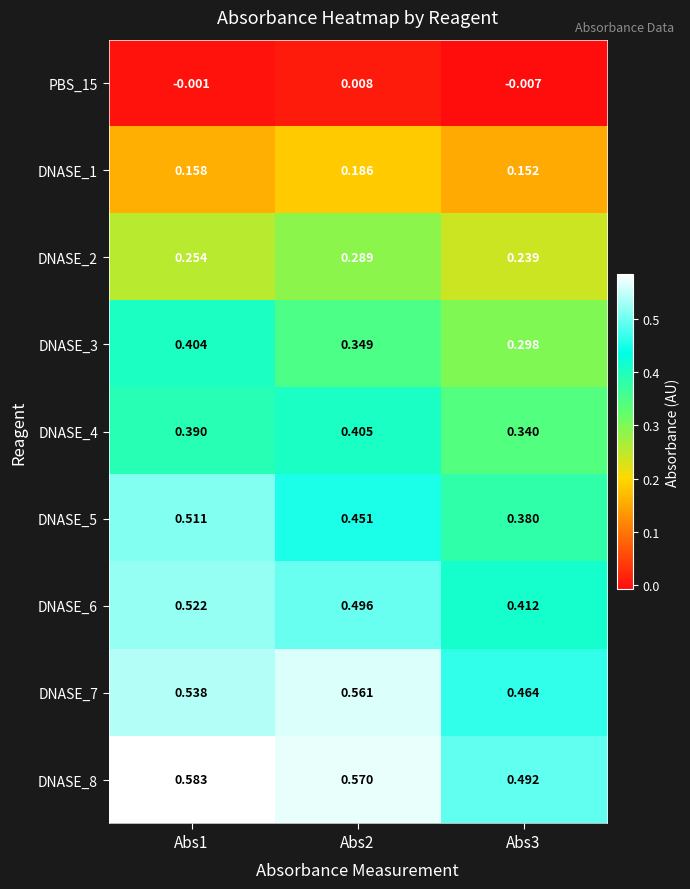

Is the value of DNASE_2 at Abs1 greater than the value of DNASE_5 at Abs1?

No